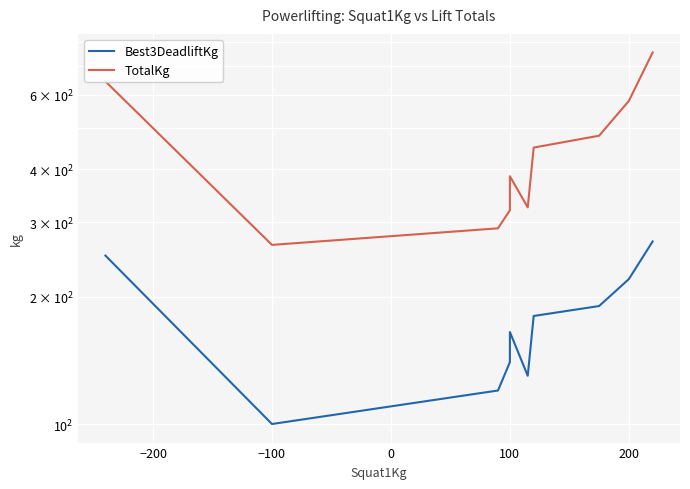

At −100, list the series in order from largest to smallest.

TotalKg, Best3DeadliftKg